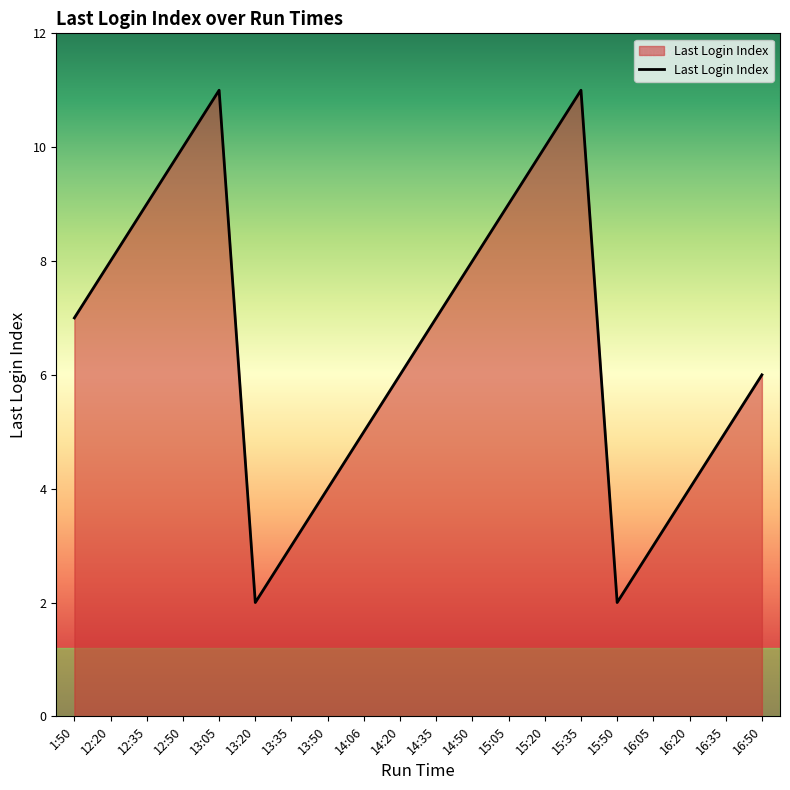

What is the greatest value displayed?

11